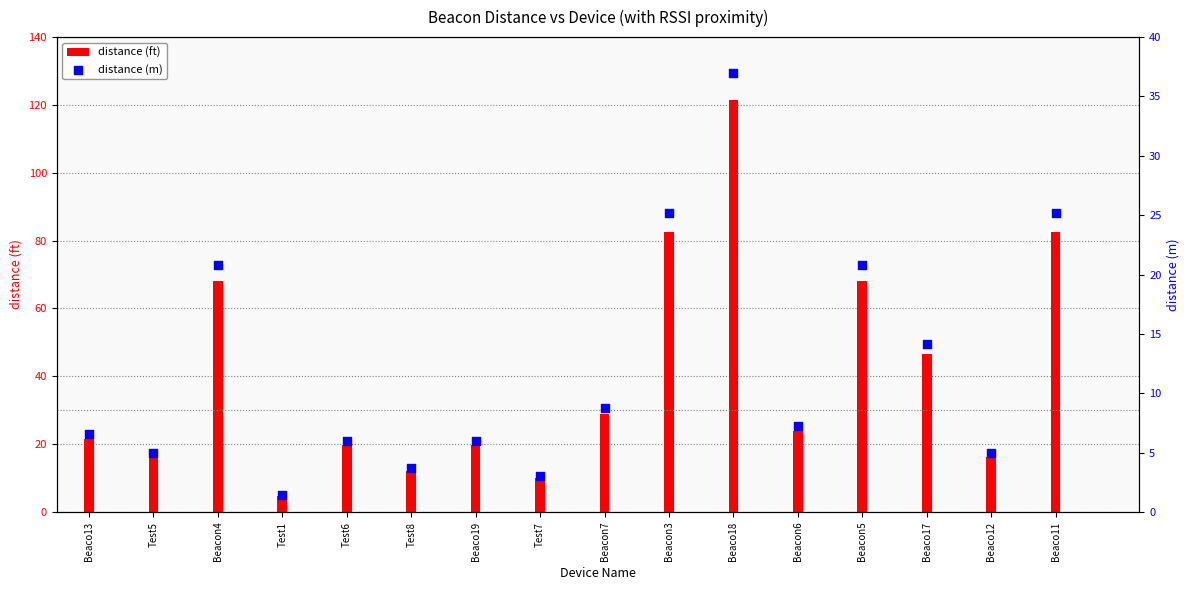

Approximately how many times larger is the value at Test1 compared to Beacon7?

0.2